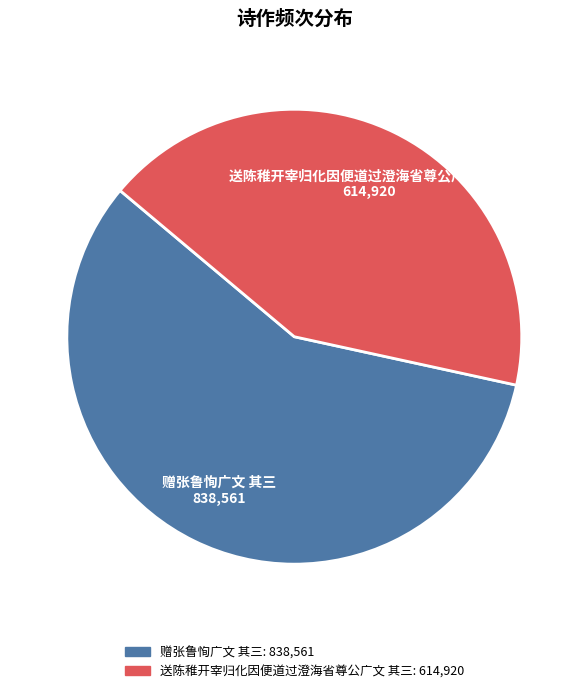

Is 送陈稚开宰归化因便道过澄海省尊公广文 其三 the majority of the pie?

No